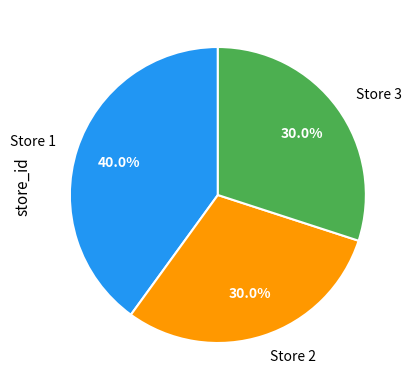

How many segments does this pie chart have?

3